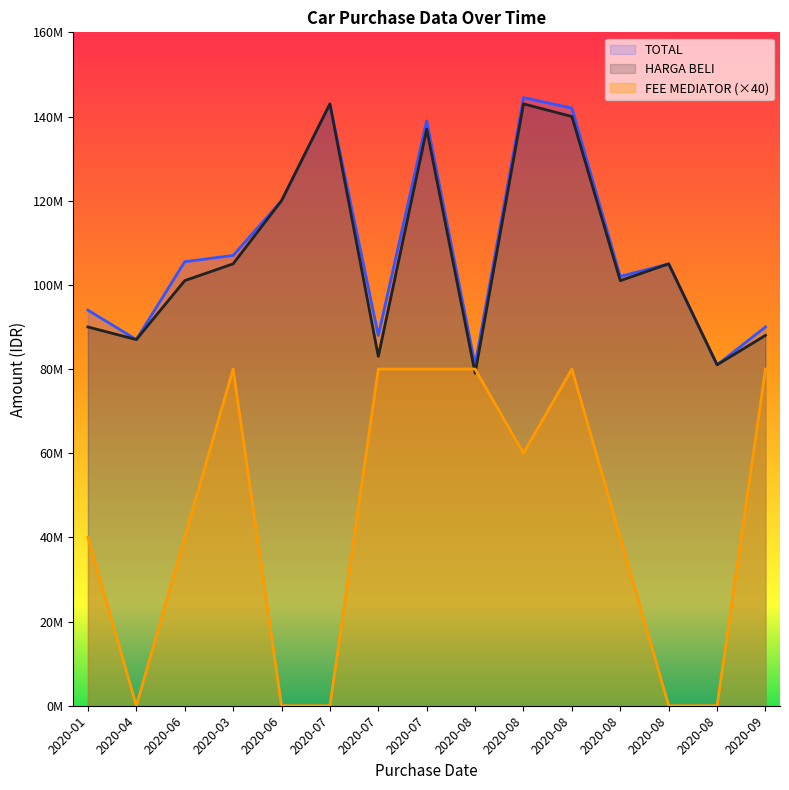

Reading left to right, extract all data points from this chart.

HARGA BELI: 90000000	87000000	101000000	105000000	120000000	143000000	83000000	137000000	79000000	143000000	140000000	101000000	105000000	81000000	88000000
TOTAL: 94000000	87000000	105500000	107000000	120000000	143000000	88000000	139000000	81000000	144500000	142000000	102000000	105000000	81000000	90000000
FEE MEDIATOR: 40000000	0	40000000	80000000	0	0	80000000	80000000	80000000	60000000	80000000	40000000	0	0	80000000